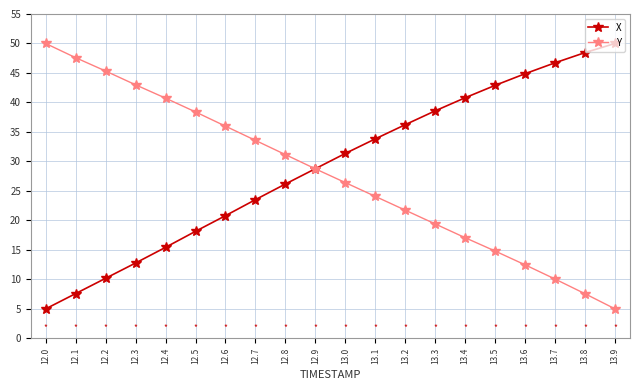

How many times do Y and X cross each other?

1